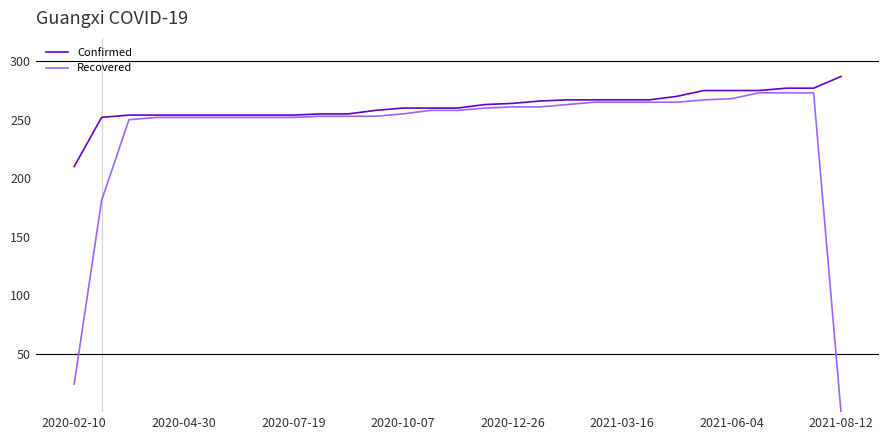

Rank the series by their average value, from highest to lowest.

Confirmed, Recovered